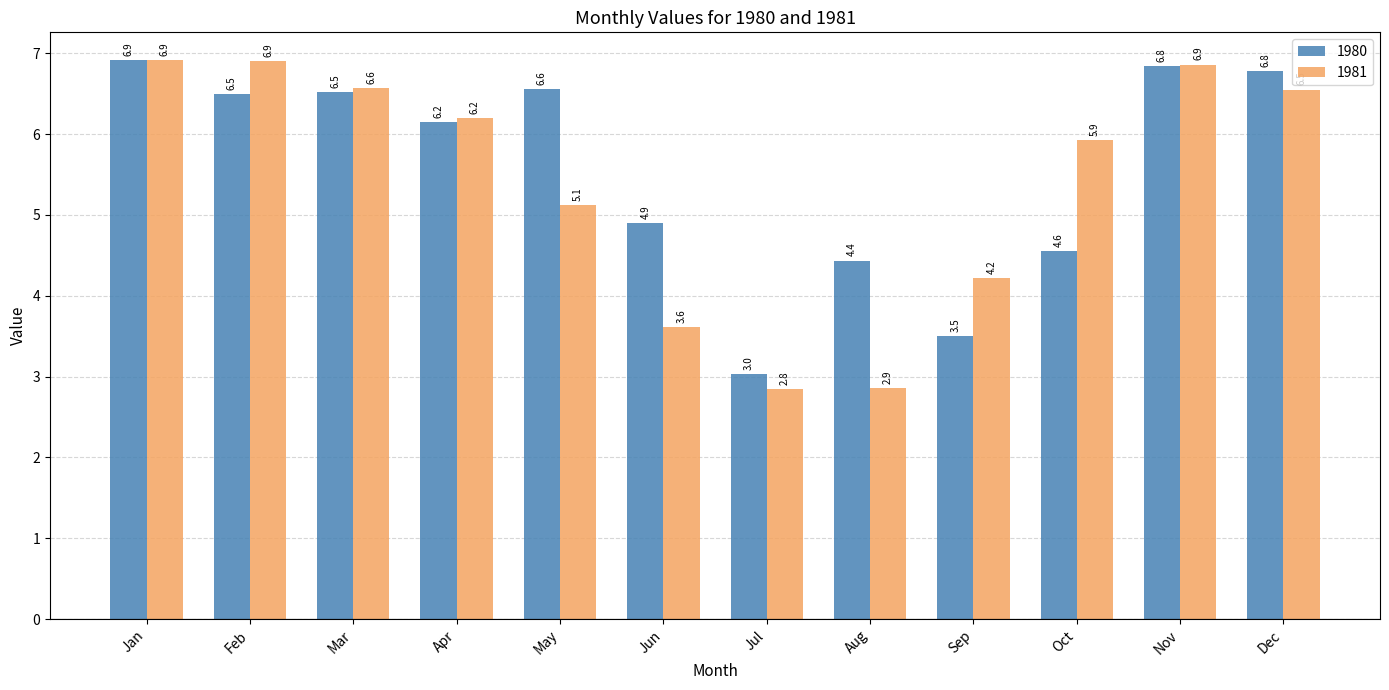

Rank the series at Jul from lowest to highest value.

1981, 1980